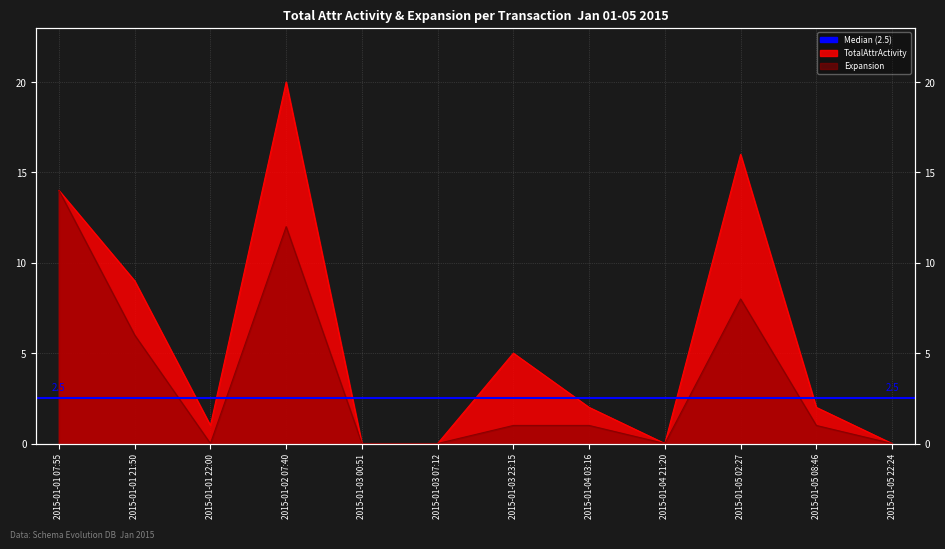

What is the label of the 1st point from the left?

2015-01-01 07:55